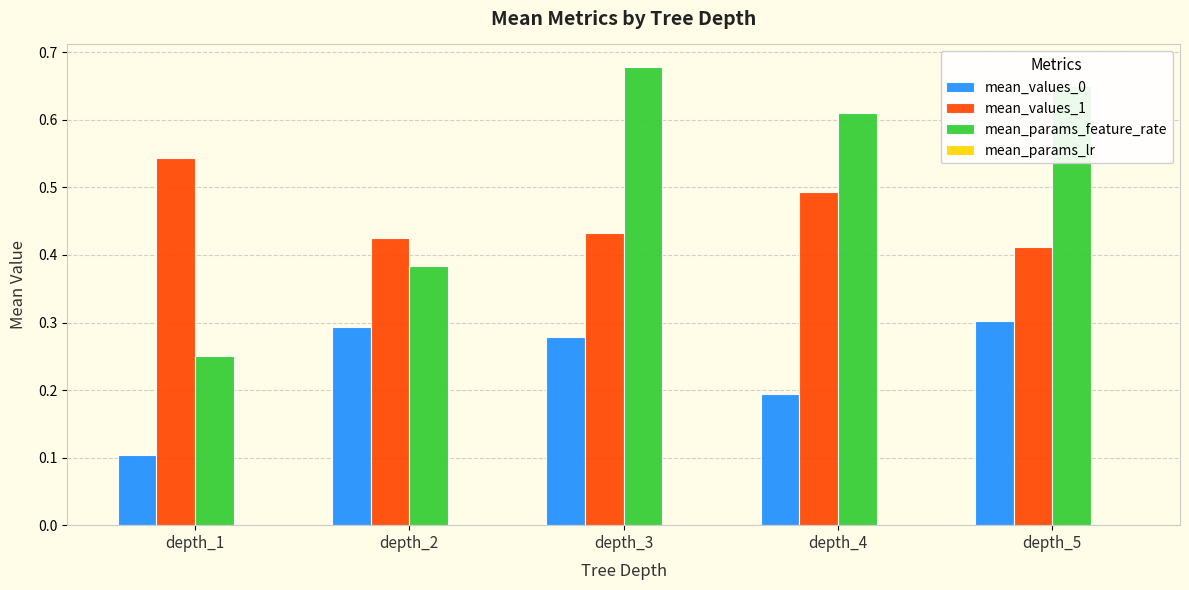

Which series has the largest total across all categories?

mean_params_feature_rate